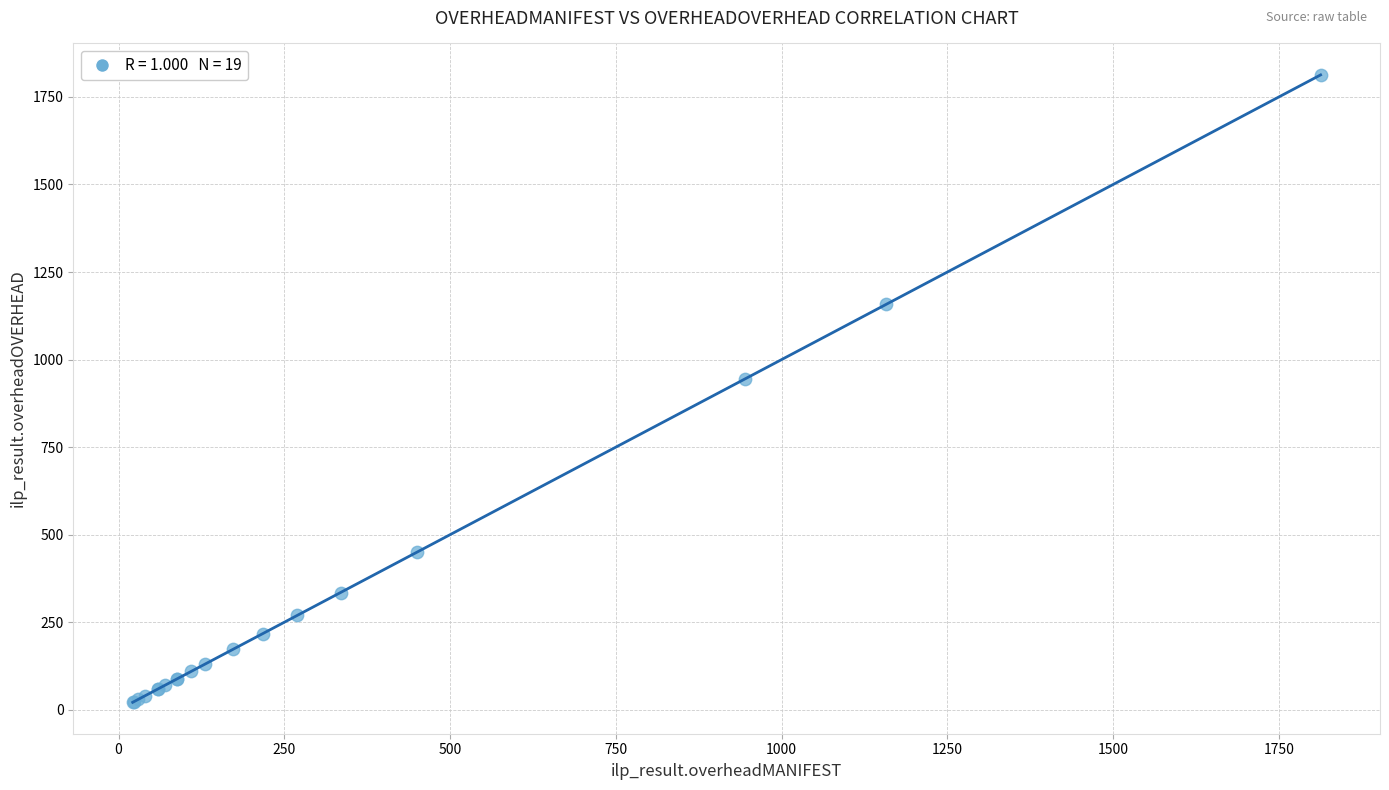

What Y value in the scatter plot is closest to 917?

945.0